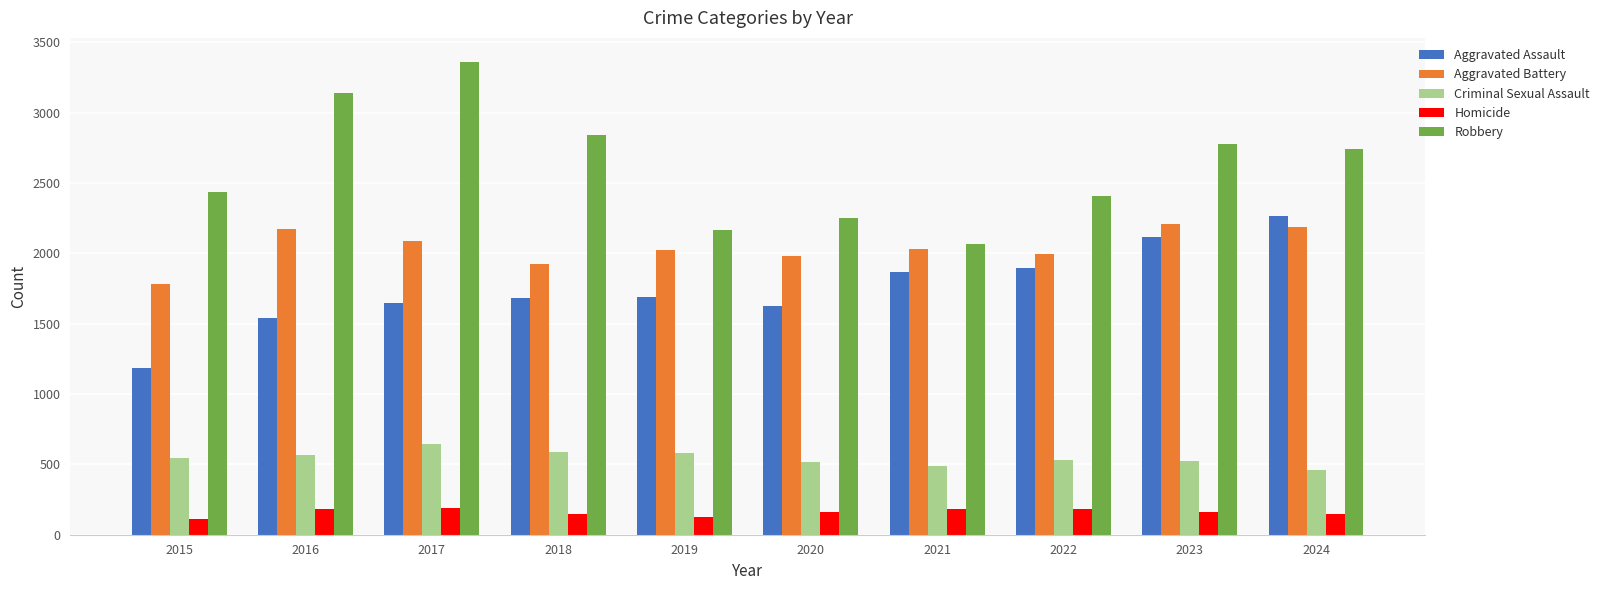

At which label does Aggravated Battery reach its minimum?

2015